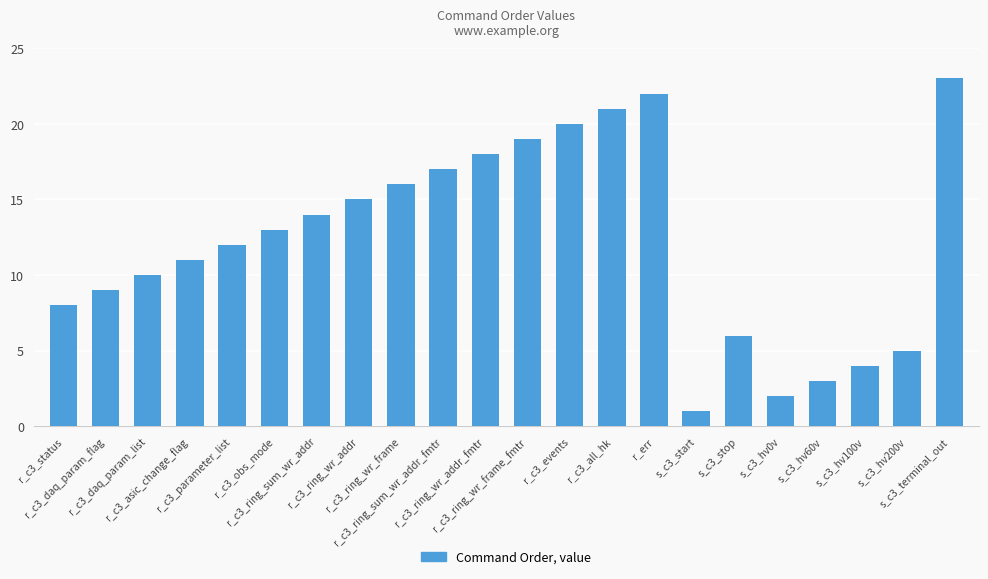

Between r_c3_events and r_c3_obs_mode, which is larger?

r_c3_events